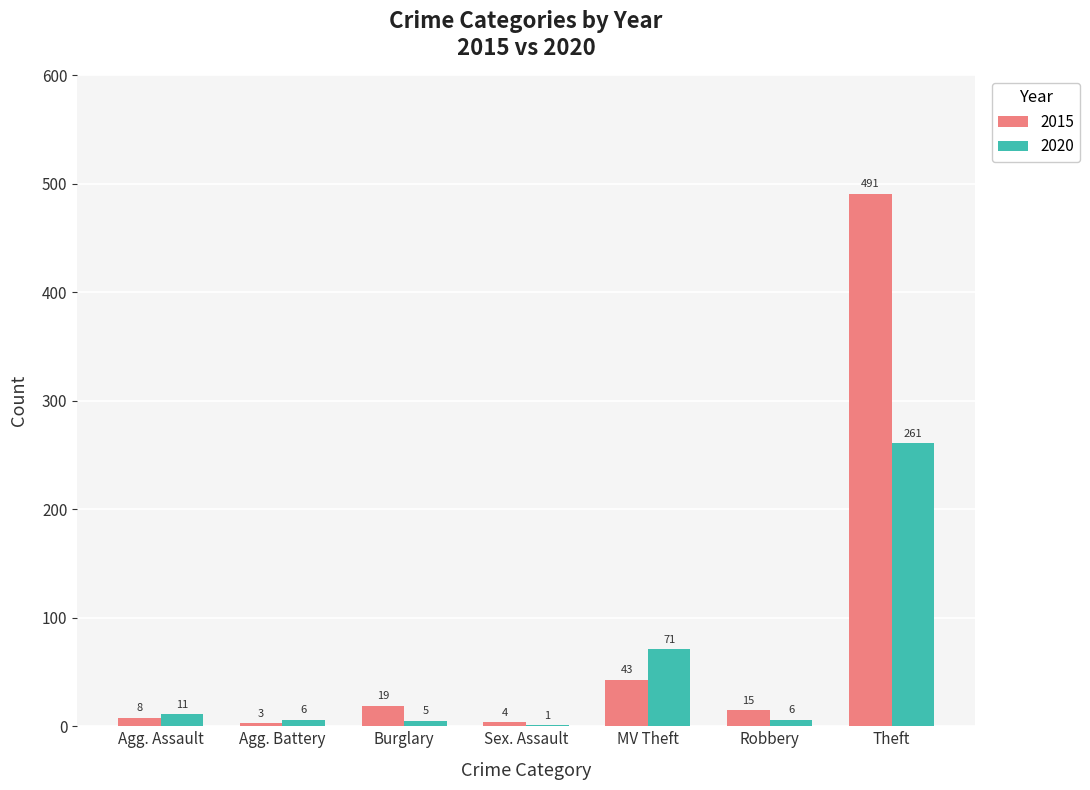

Count the number of data series in this chart.

2